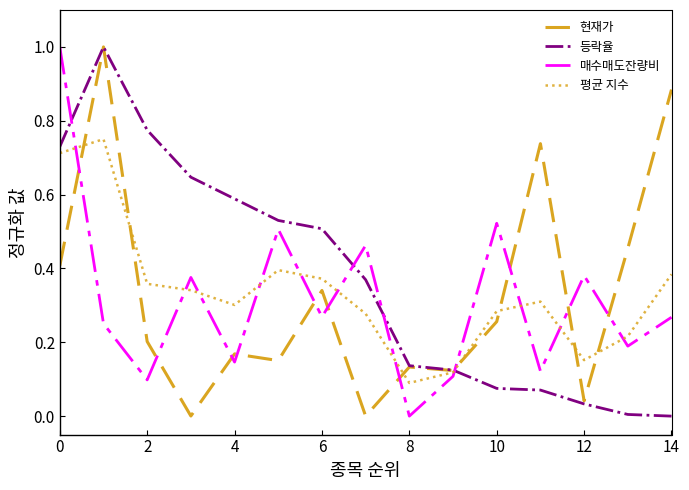

After their last crossing, which series has the higher values: 매수매도잔량비 or 현재가?

현재가